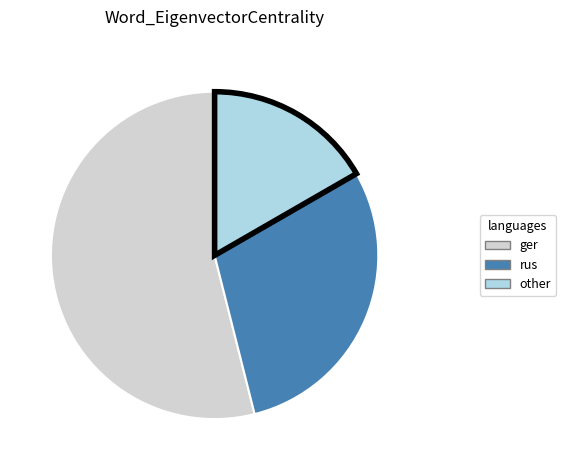

Is the sum of ger and other greater than half?

Yes